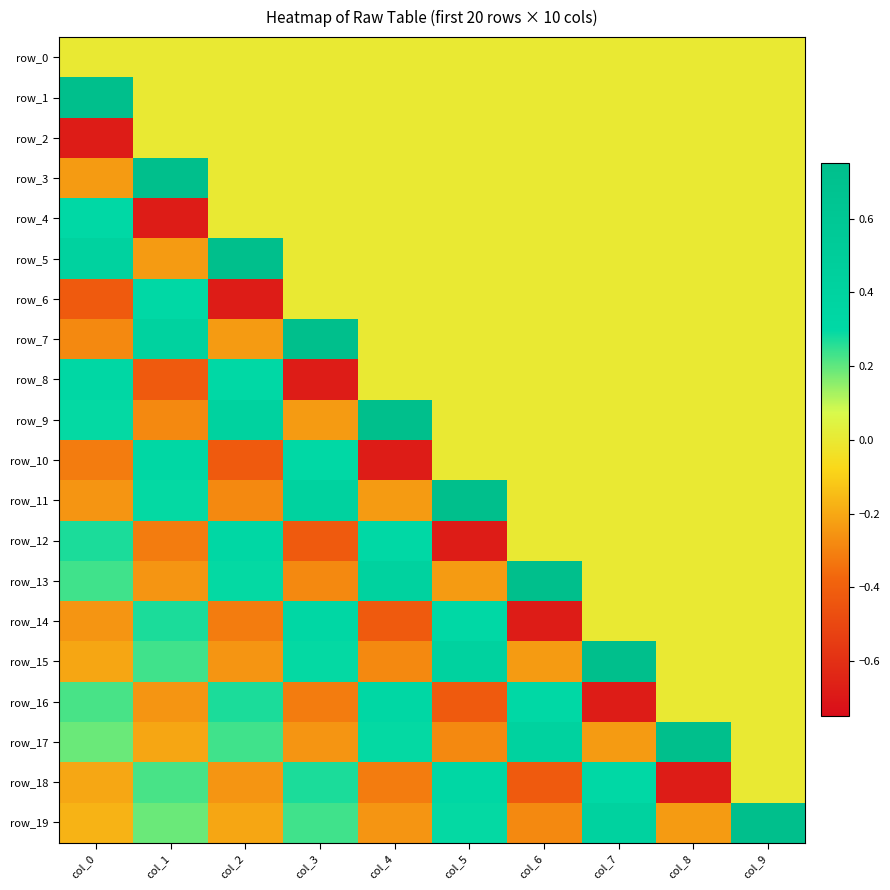

How many data points in row_10 are above 0?

3